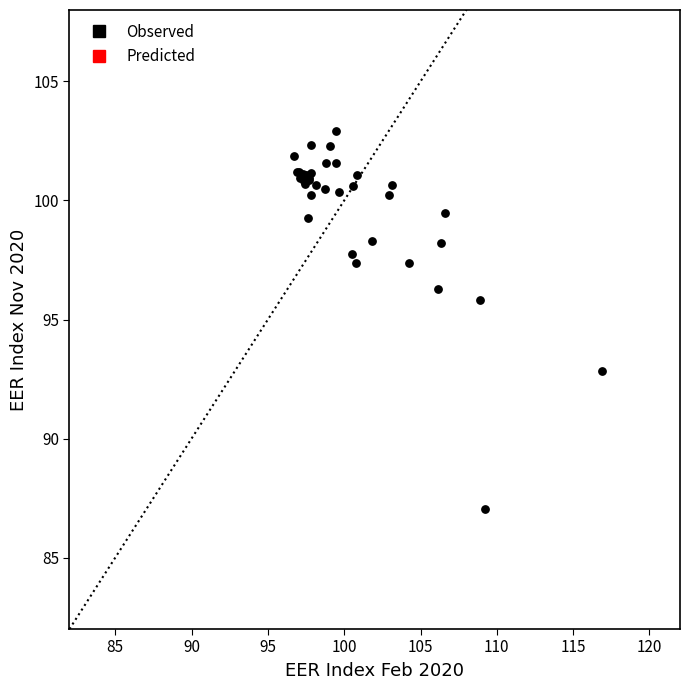

What Y value in the scatter plot is closest to 94?

92.8